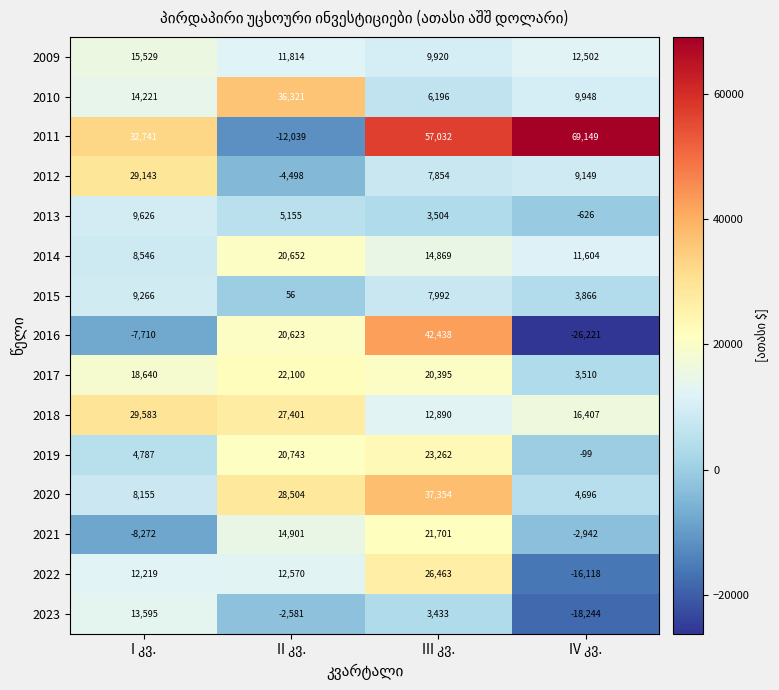

Which series has the largest range (max minus min)?

2011